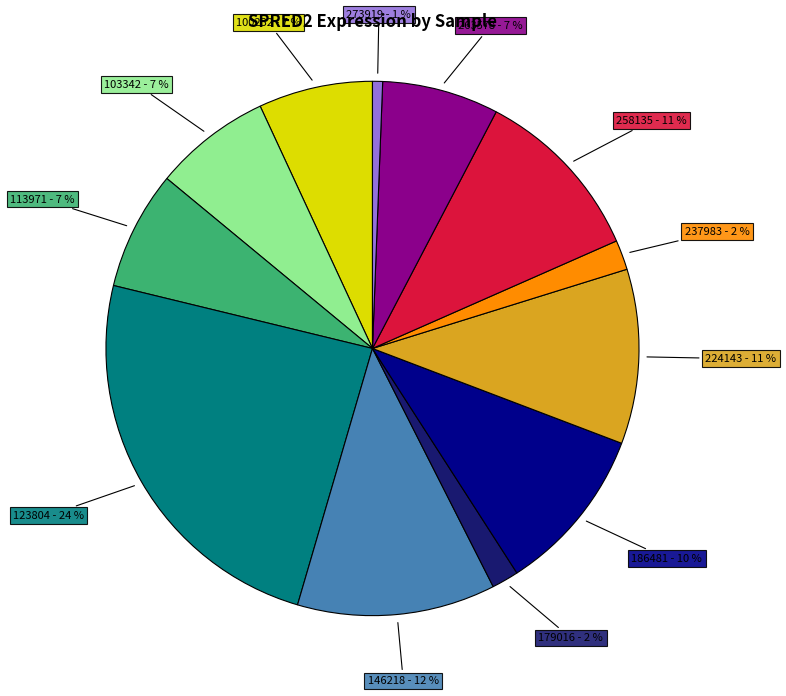

To the nearest percent, what is the average slice percentage?

8%